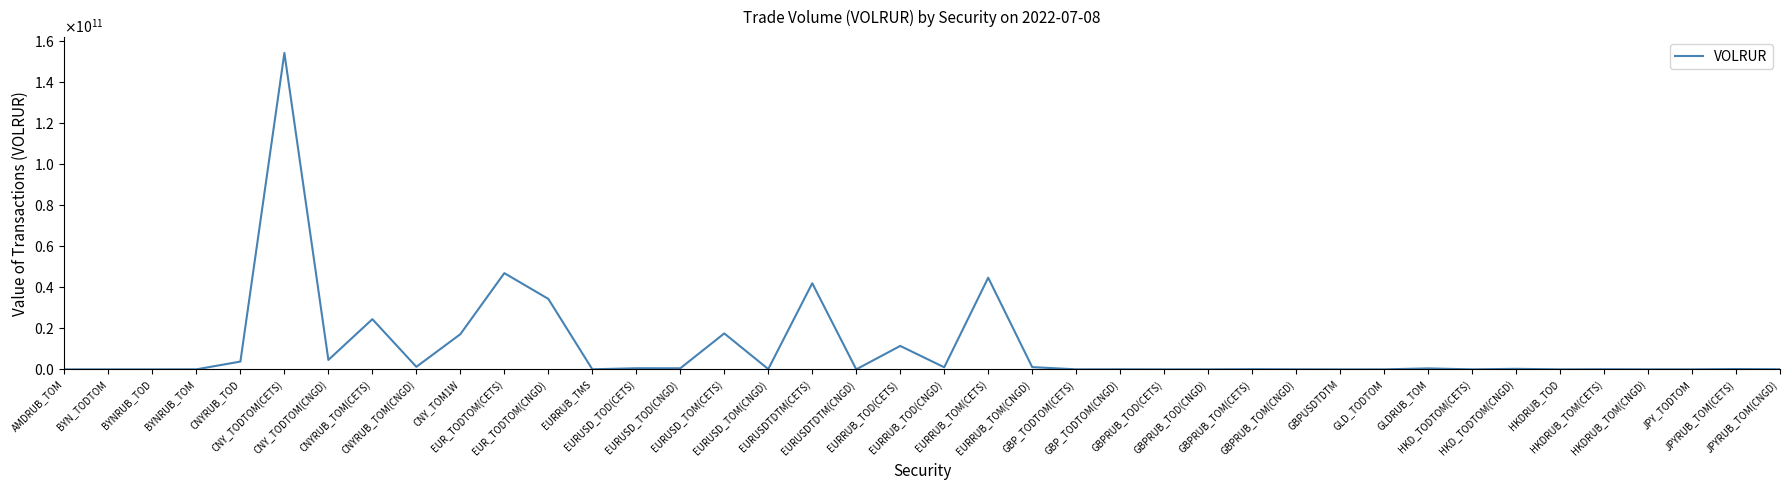

What is the average value?

10171392064.0